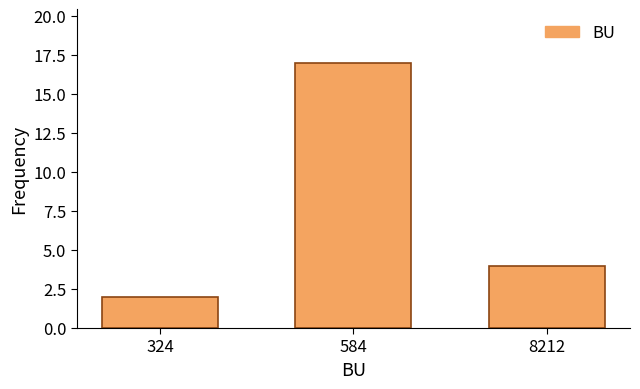

Reading left to right, extract all data points from this chart.

2	17	4